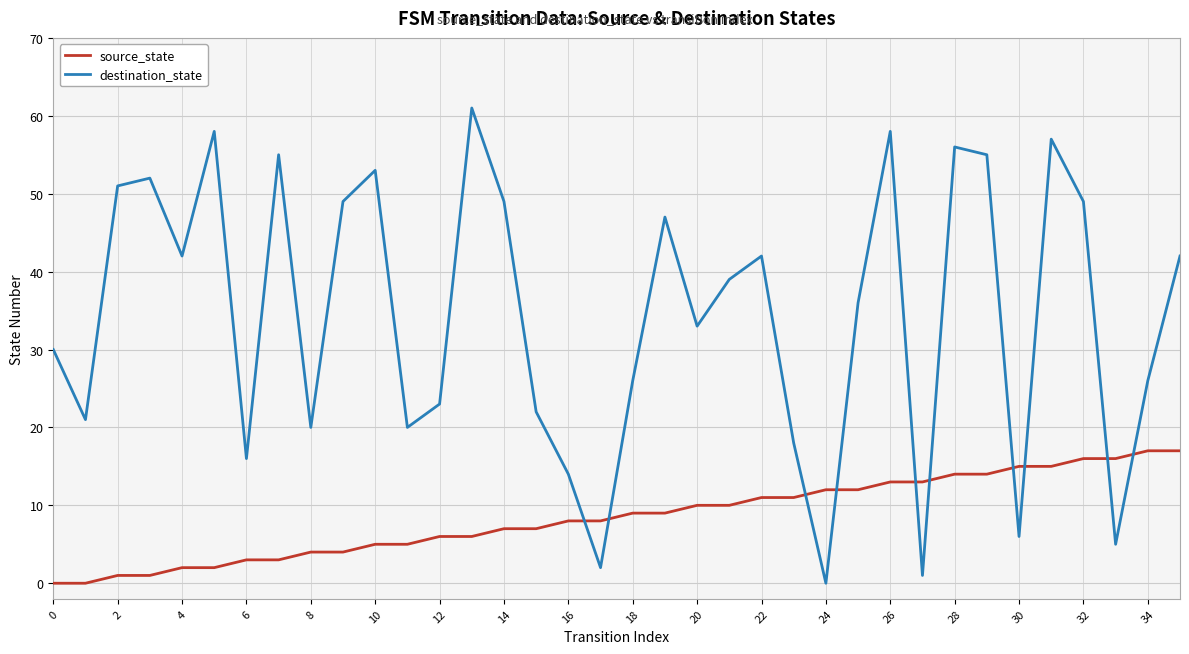

Which series has the largest range (max minus min)?

destination_state